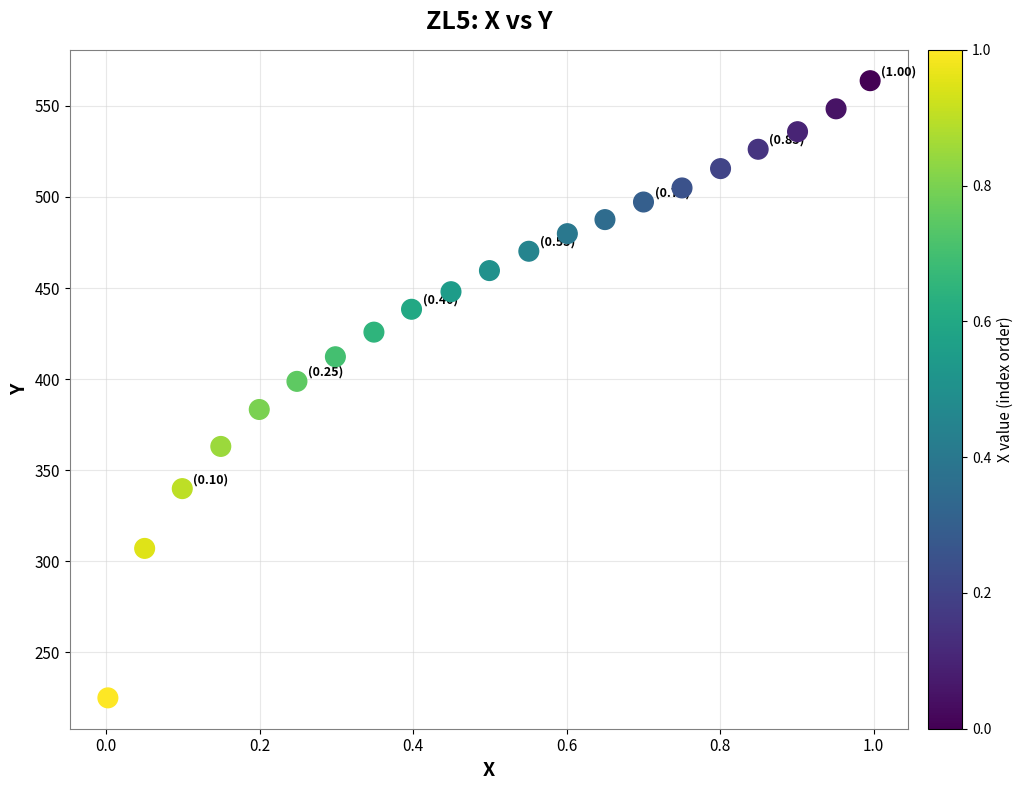

What Y value in the scatter plot is closest to 394?

398.8